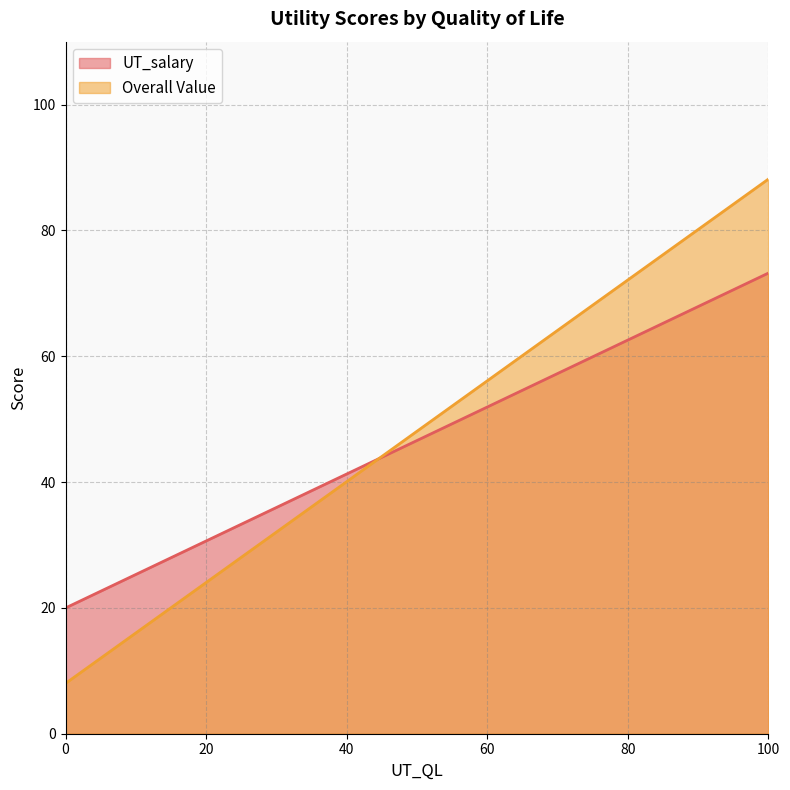

Which series has the widest spread of values?

Overall Value